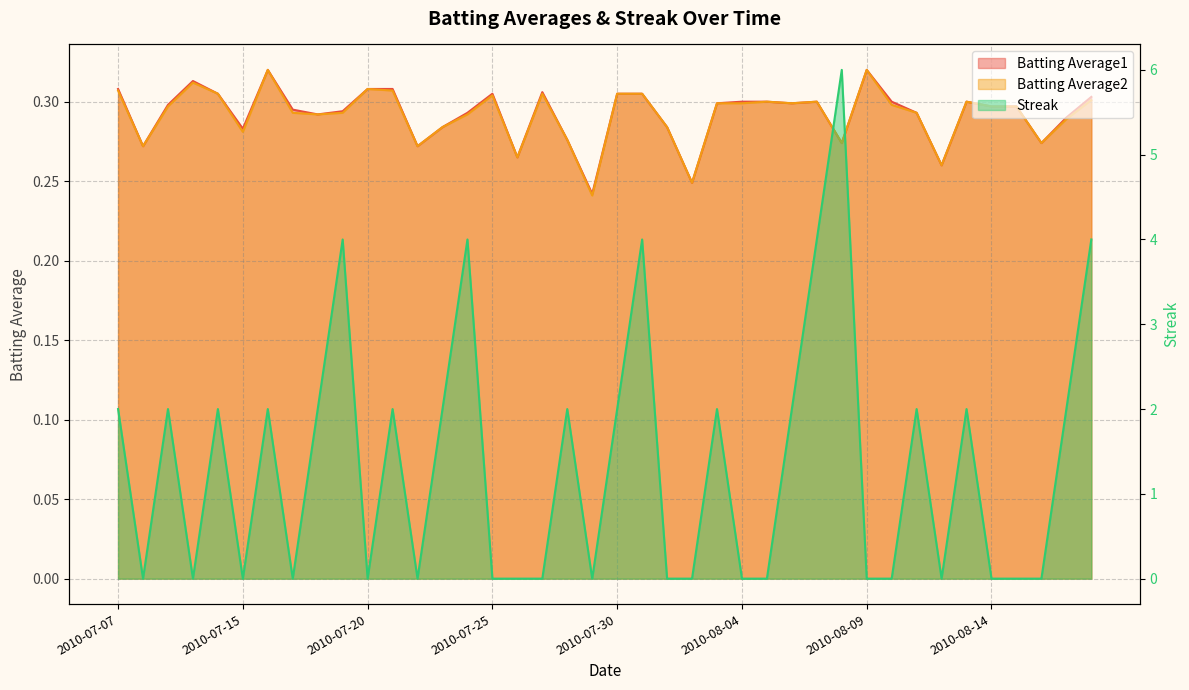

What is the label of the 31st point from the left?

2010-08-09